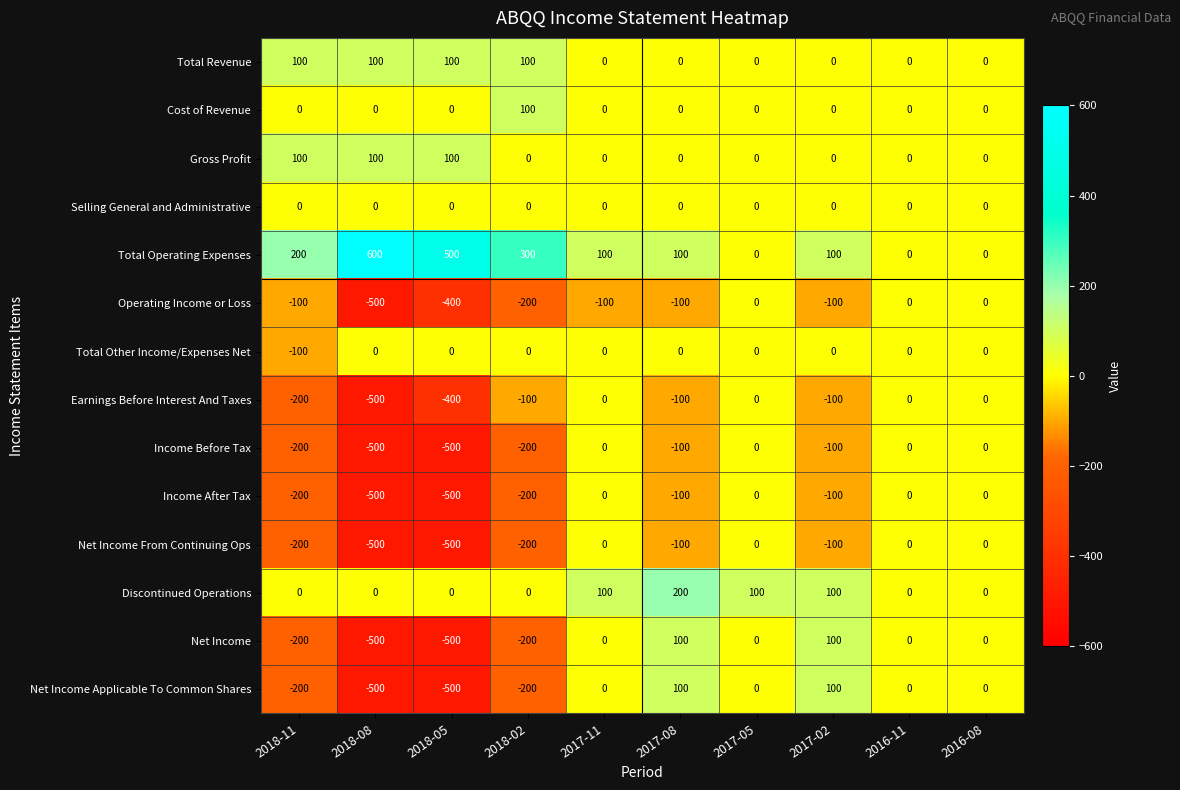

What is the difference between the maximum and minimum values in the Income Before Tax series?

500